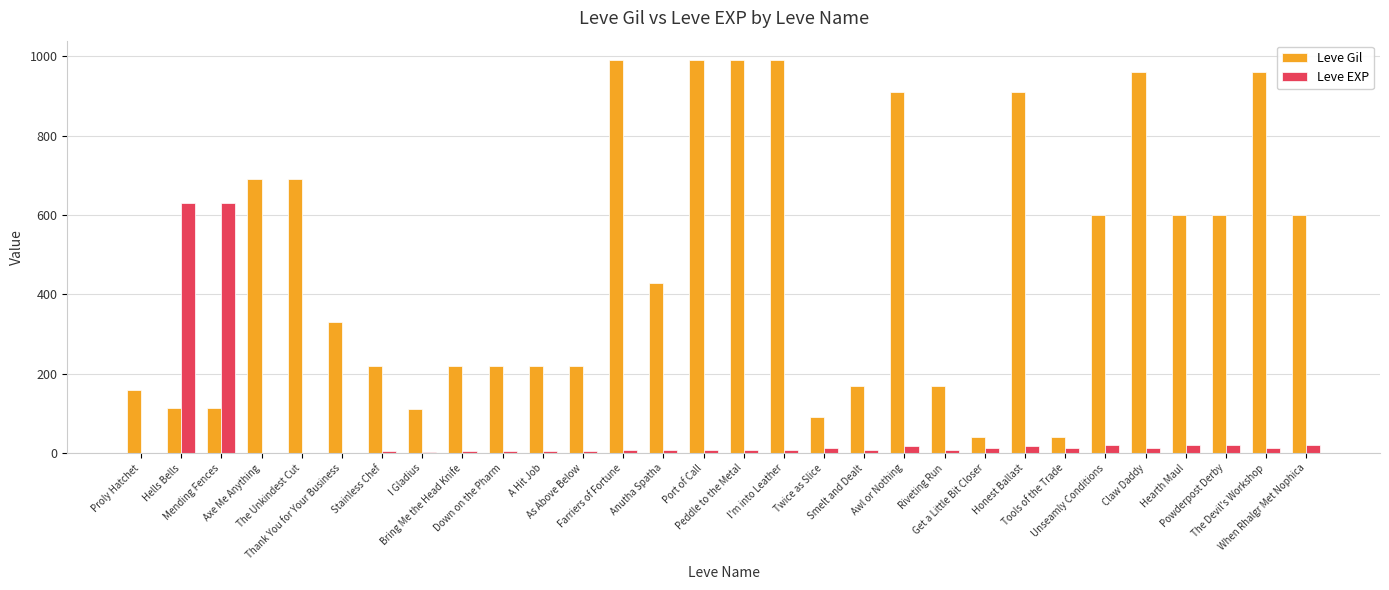

What is the sum of all Leve Gil values?

14349